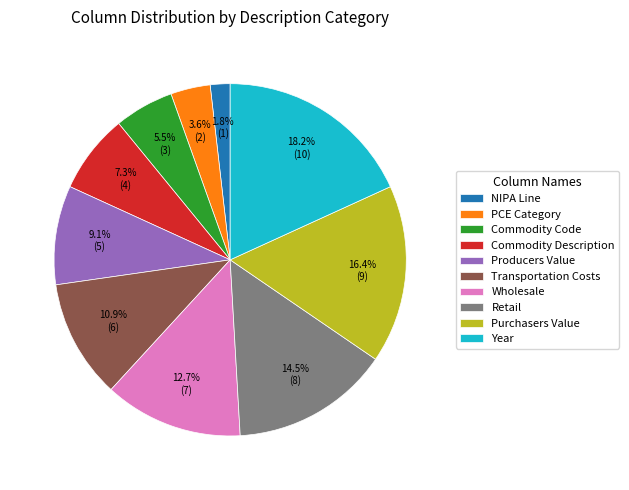

To the nearest percent, what percentage of the pie is Wholesale?

13%